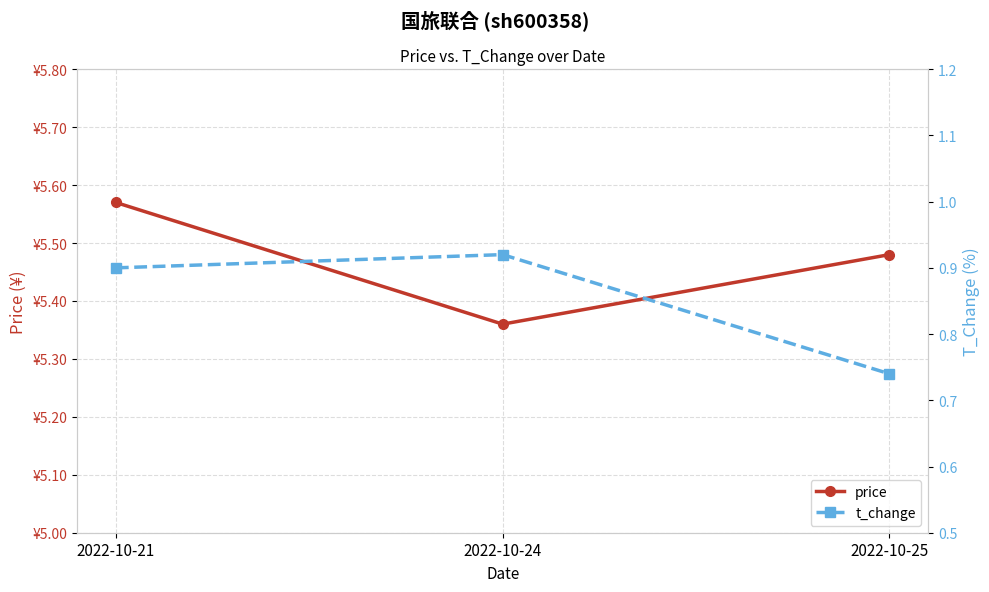

How many lines are shown in the chart?

2